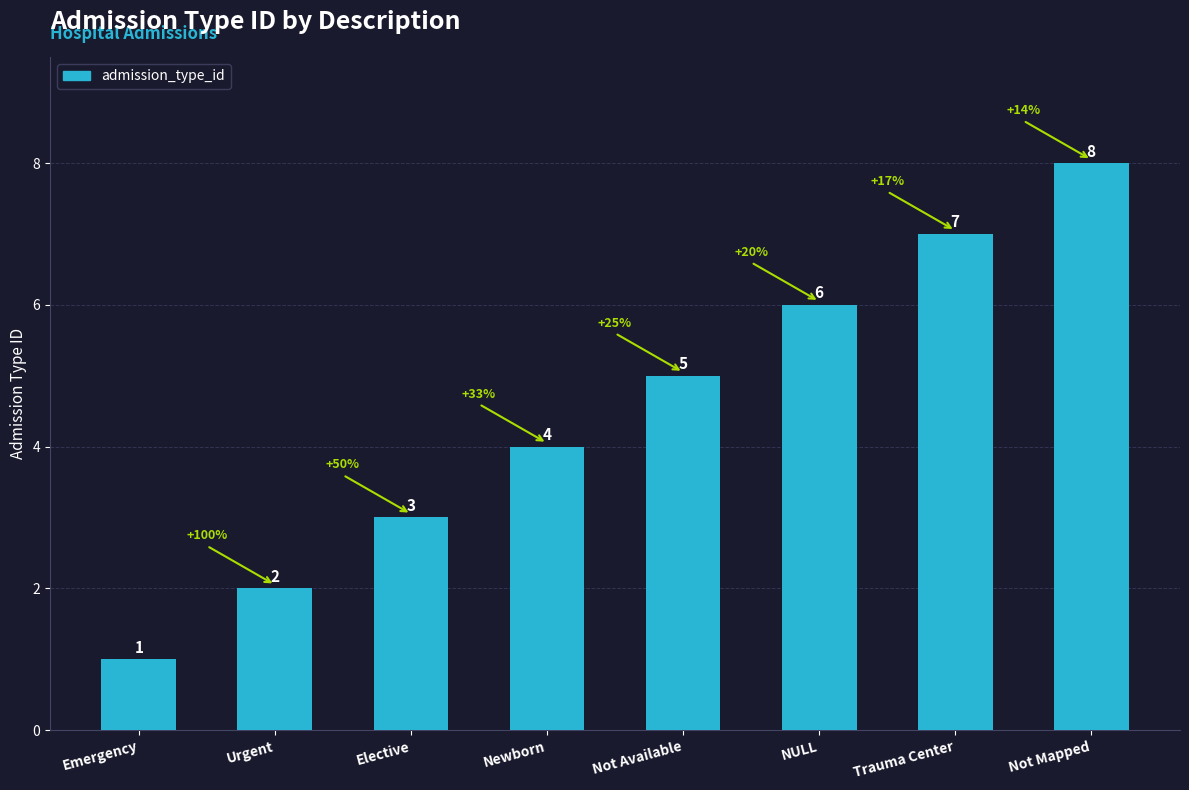

Is it true that the value at Not Available is 1?

False